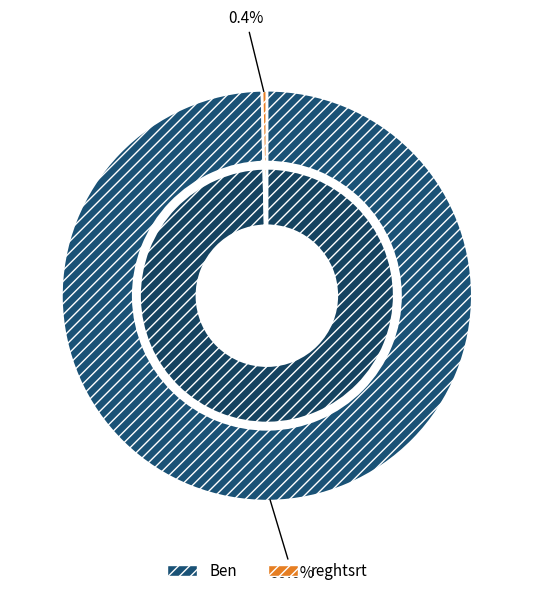

Which slice is the smallest?

reghtsrt